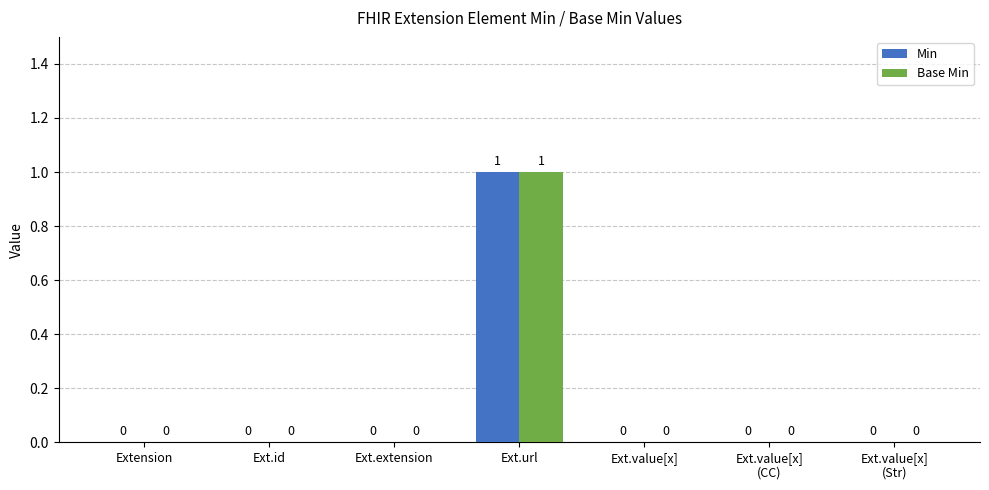

What are all the series names shown in the legend?

Min, Base Min